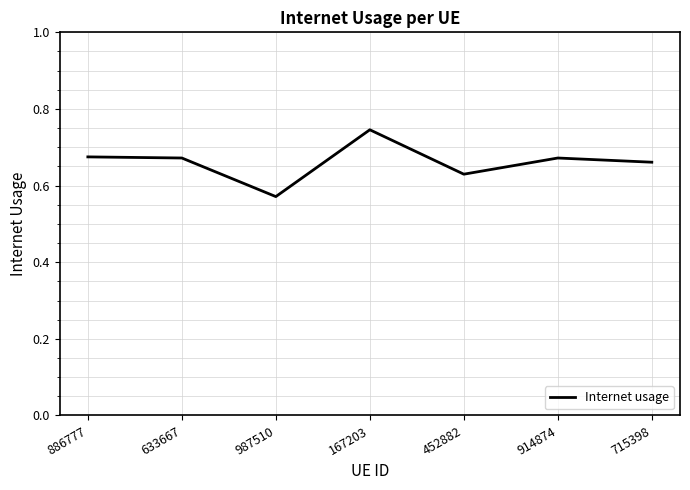

True or false: there are more than 1 points higher than both neighbors.

True